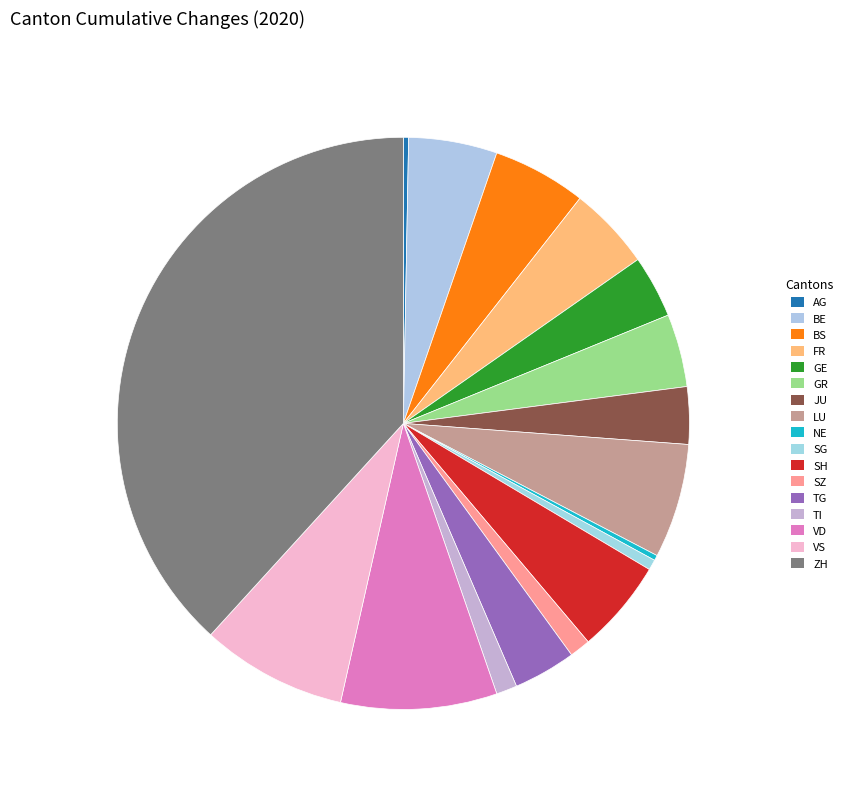

Is there a majority slice in this chart?

No